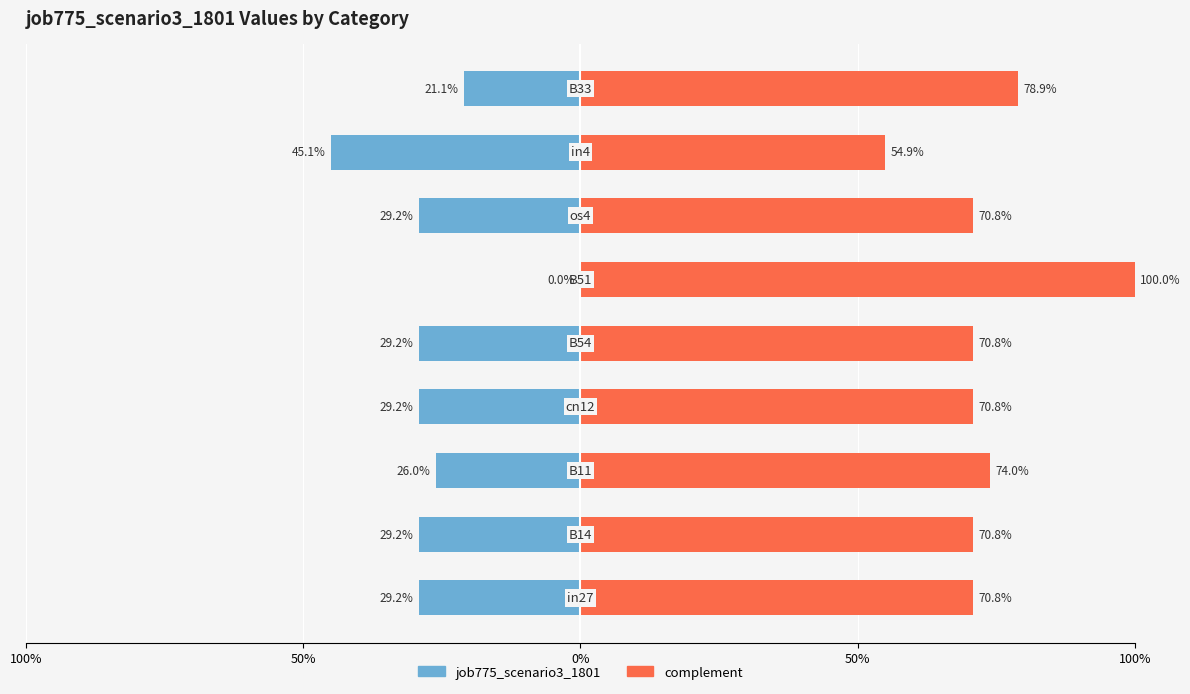

What are all the series names shown in the legend?

job775_scenario3_1801, complement